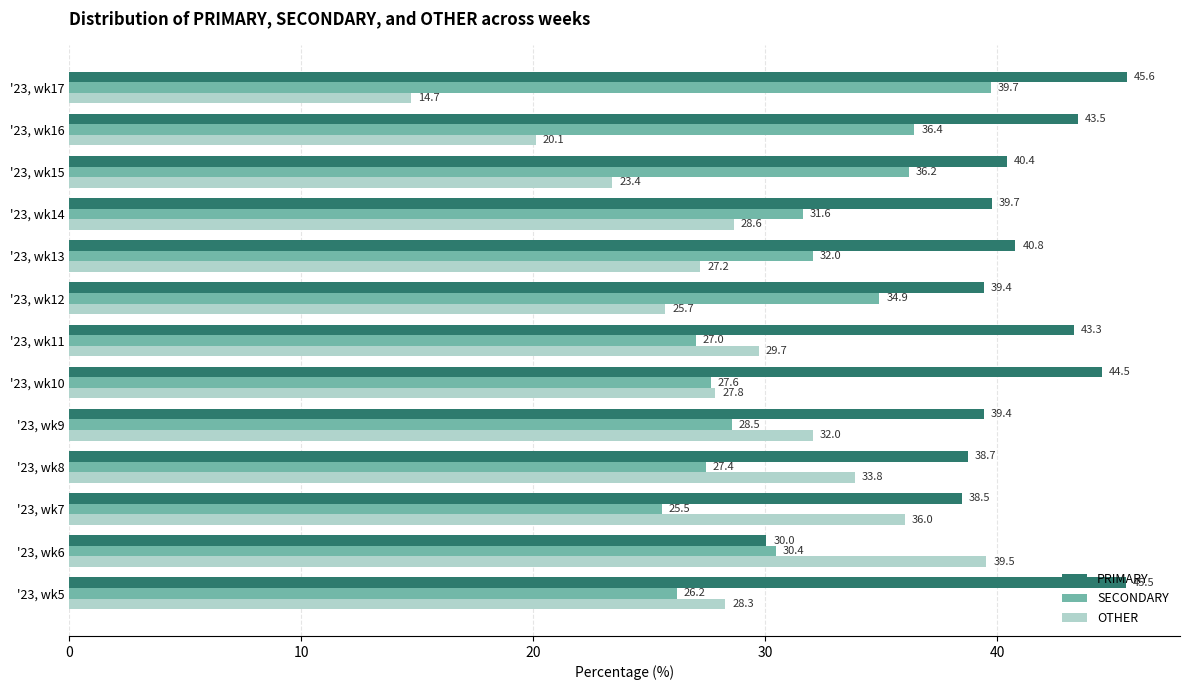

Which series has the largest total across all categories?

PRIMARY